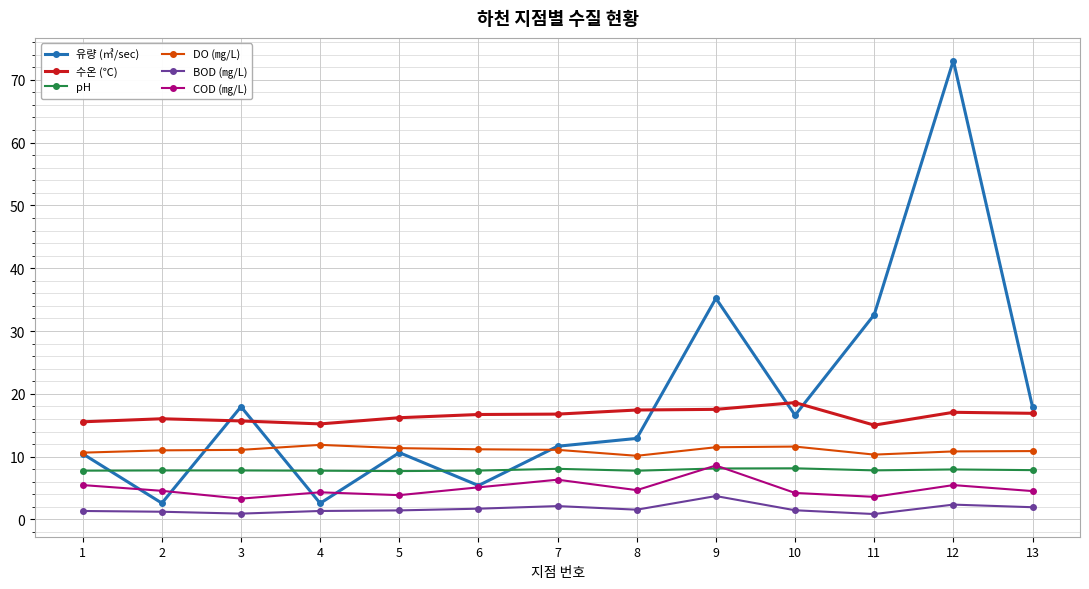

The value of DO (㎎/L) at 6 is 4.5. True or false?

False